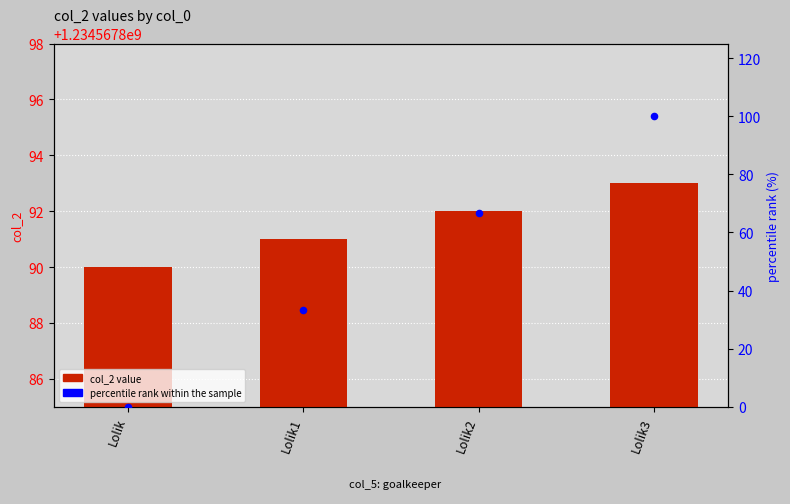

Which series has the largest total across all categories?

col_2